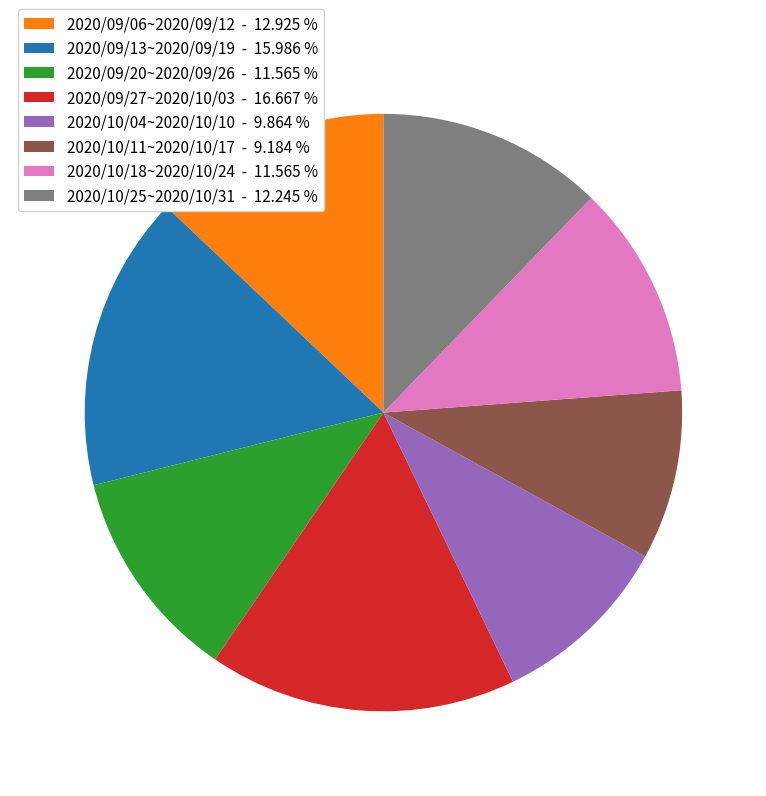

Which slice is the smallest?

2020/10/11~2020/10/17